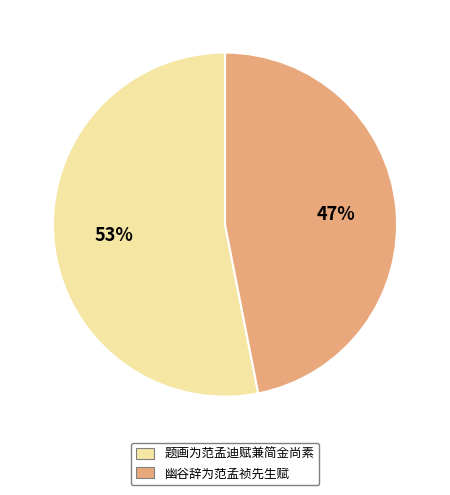

What is the ratio of the value at 幽谷辞为范孟祯先生赋 to the value at 题画为范孟迪赋兼简金尚素?

0.9